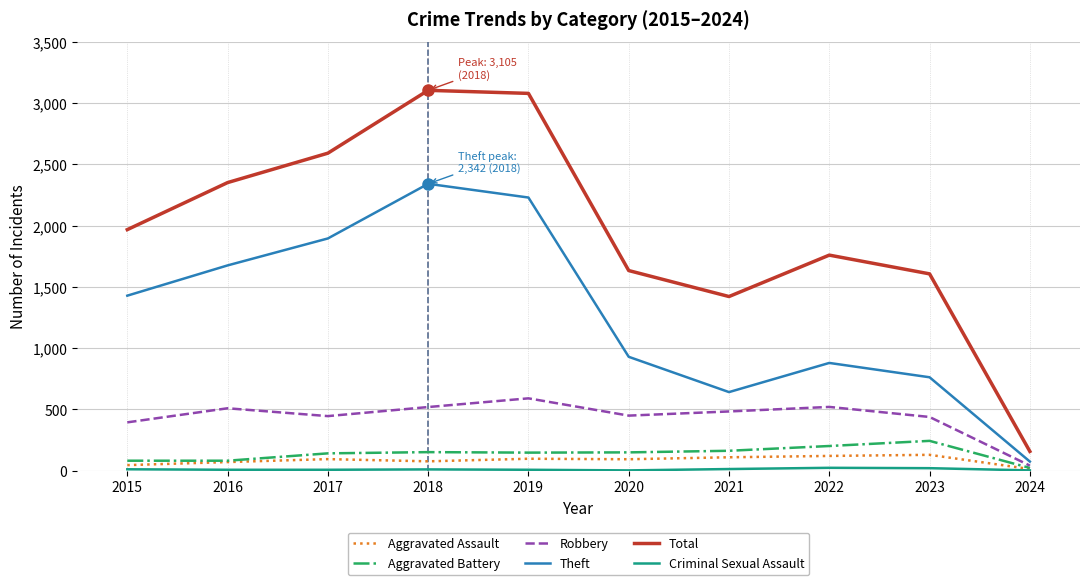

Does the chart display data point markers on the line(s)?

No